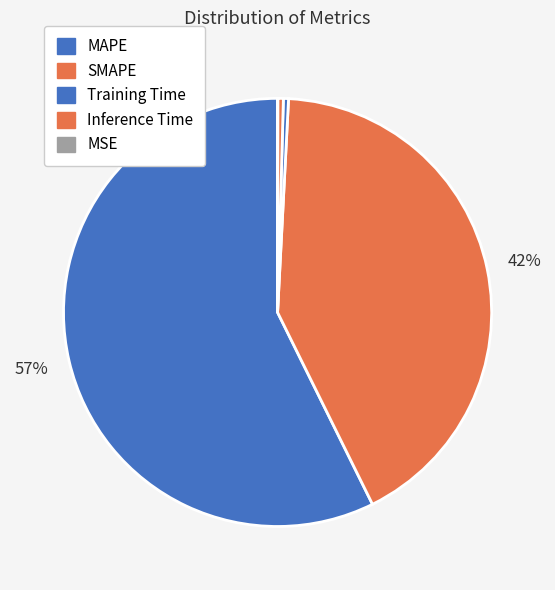

What percentage is the SMAPE slice, to the nearest percent?

42%